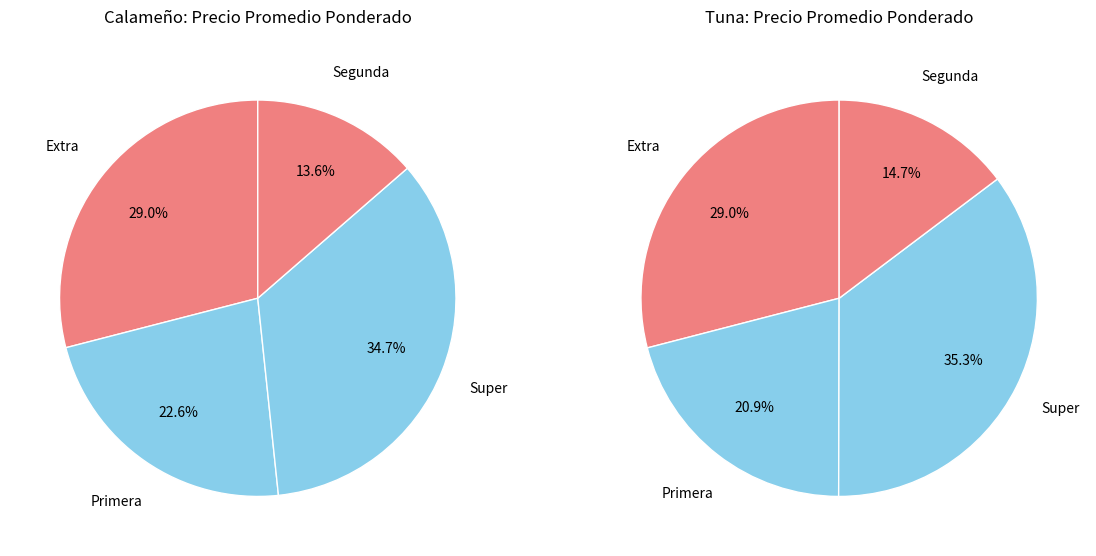

Does Calameño account for over 50% of the chart?

No